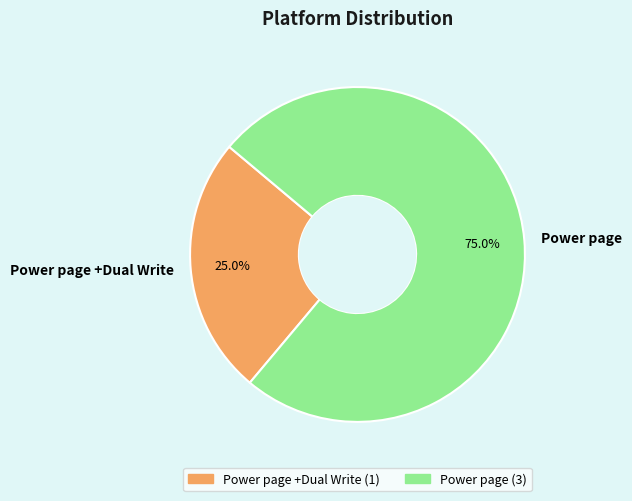

How many slices are in this pie chart?

2